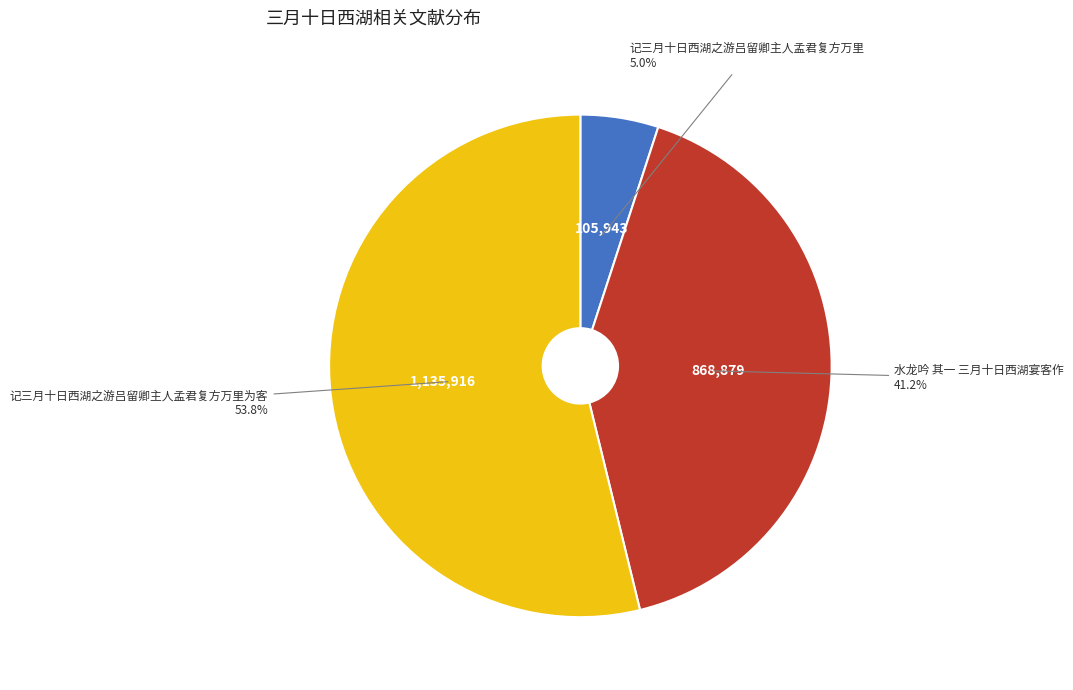

Which has a higher value, 记三月十日西湖之游吕留卿主人孟君复方万里 or 水龙吟 其一 三月十日西湖宴客作?

水龙吟 其一 三月十日西湖宴客作